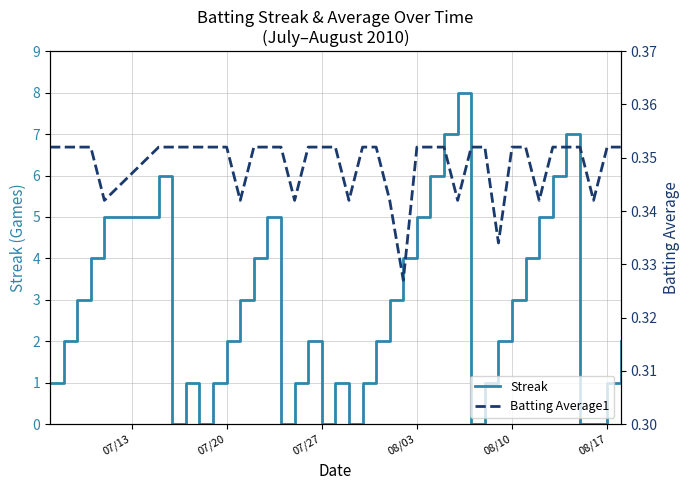

Is it true that Batting Average1 equals 0.1 at 39?

False